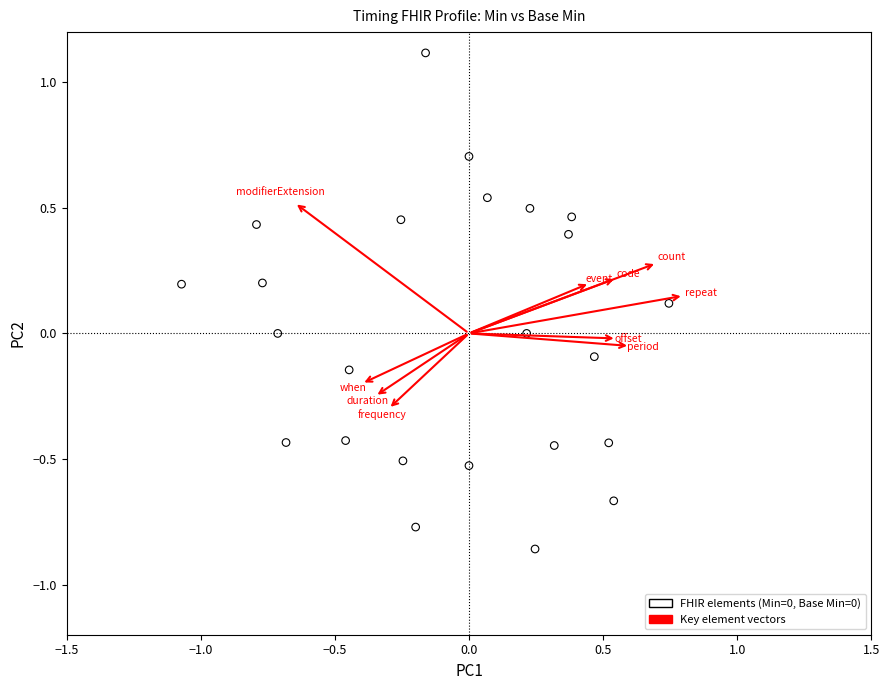

What is the range of Y values (max minus min)?

2.0